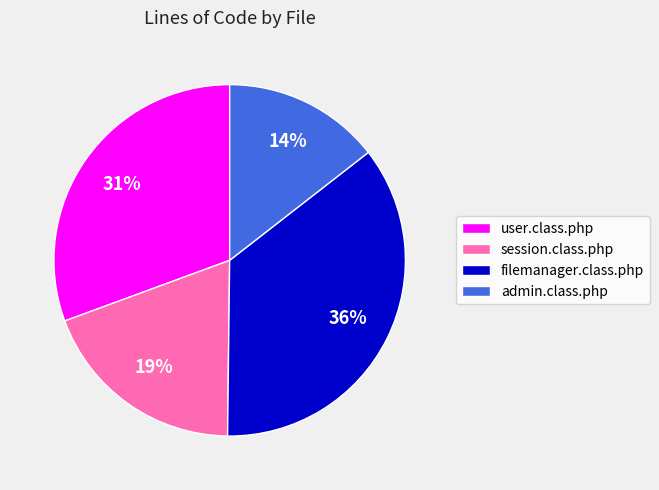

To the nearest percent, what percentage of the pie is session.class.php?

19%